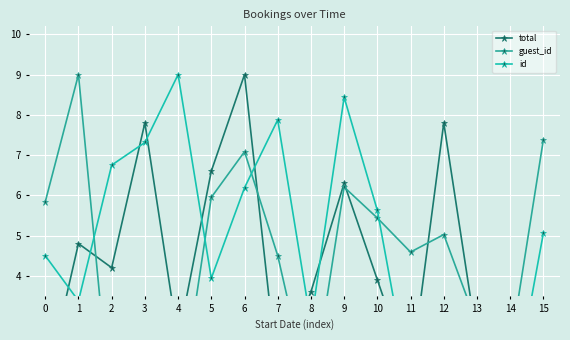

Which series has the widest spread of values?

guest_id